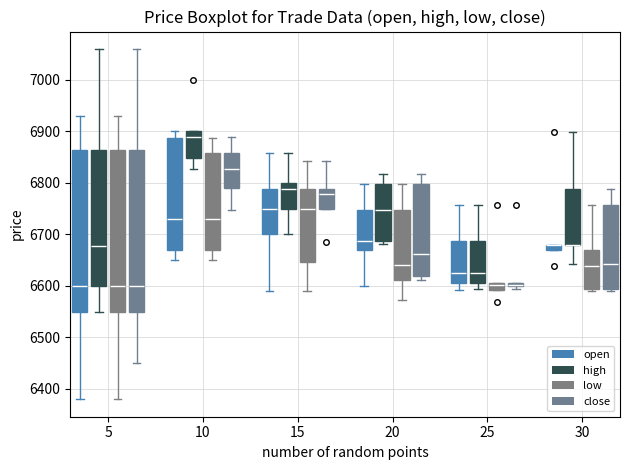

Where is the upper edge of the box for 20 (high) on the y-axis? The values are not printed on the chart, so give them approximately, as read against the axis.

6800